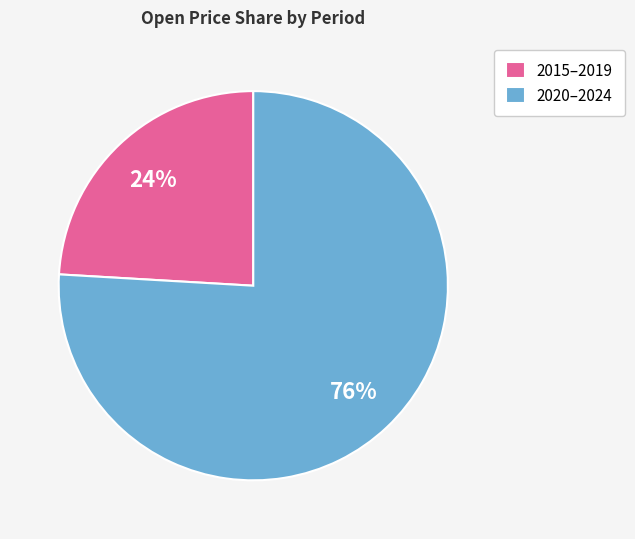

True or false: 2015–2019 accounts for 24% of the total.

True